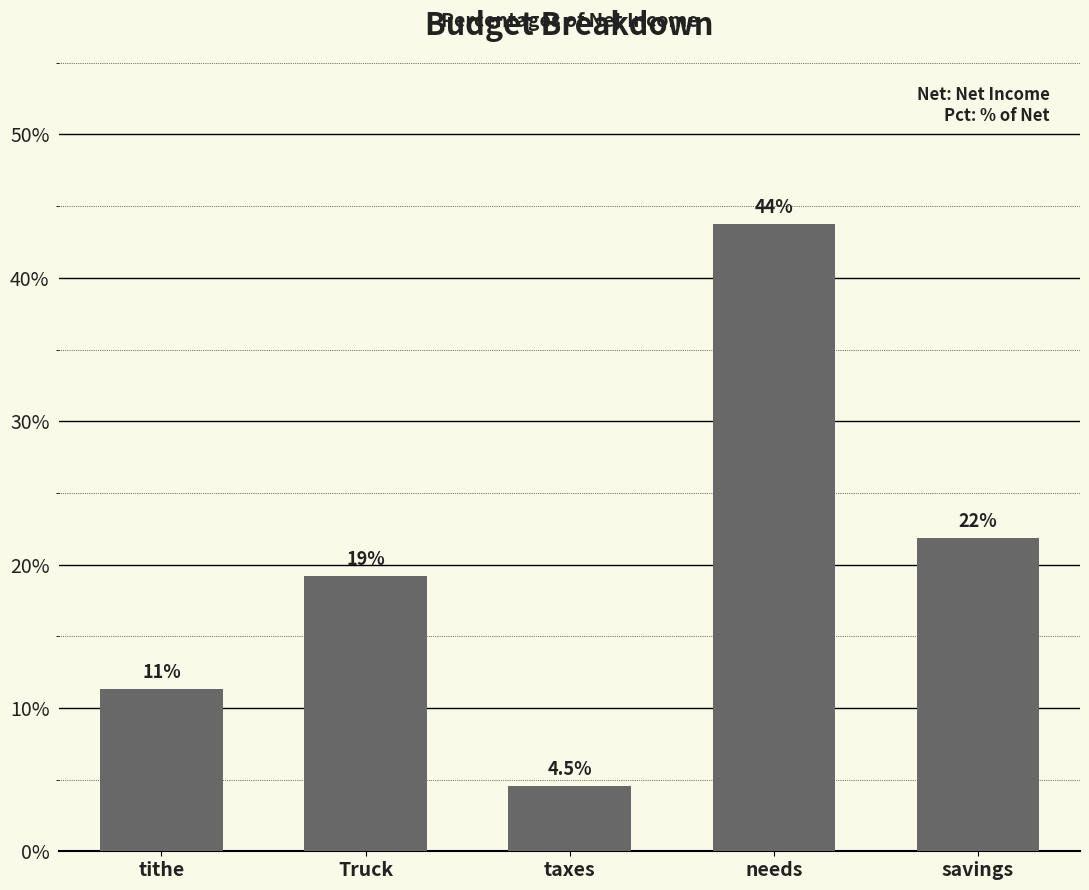

Does the chart contain any negative values?

No